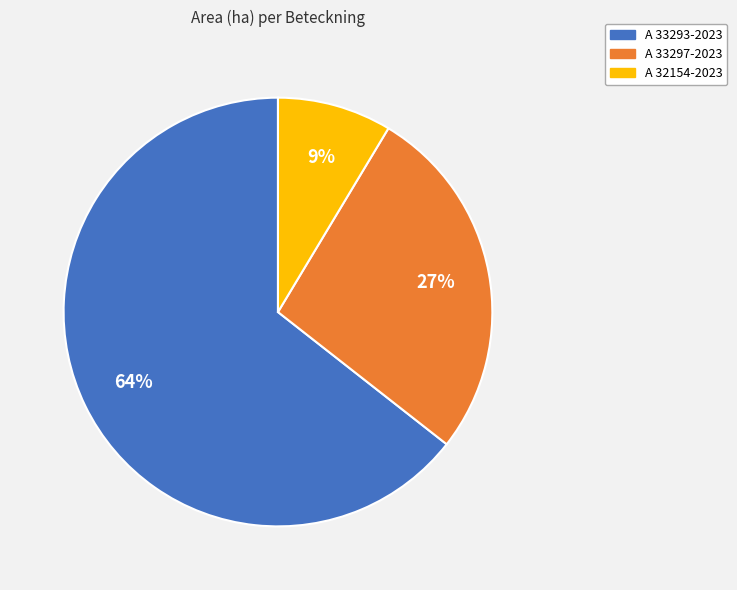

To the nearest percent, what portion does A 33297-2023 represent?

27%